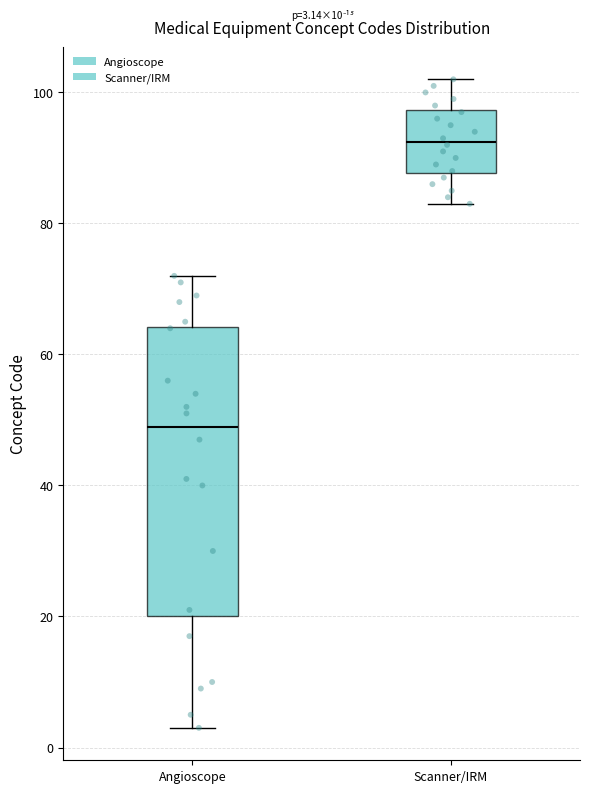

Which box is the tallest, from its lower edge to its upper edge?

Angioscope